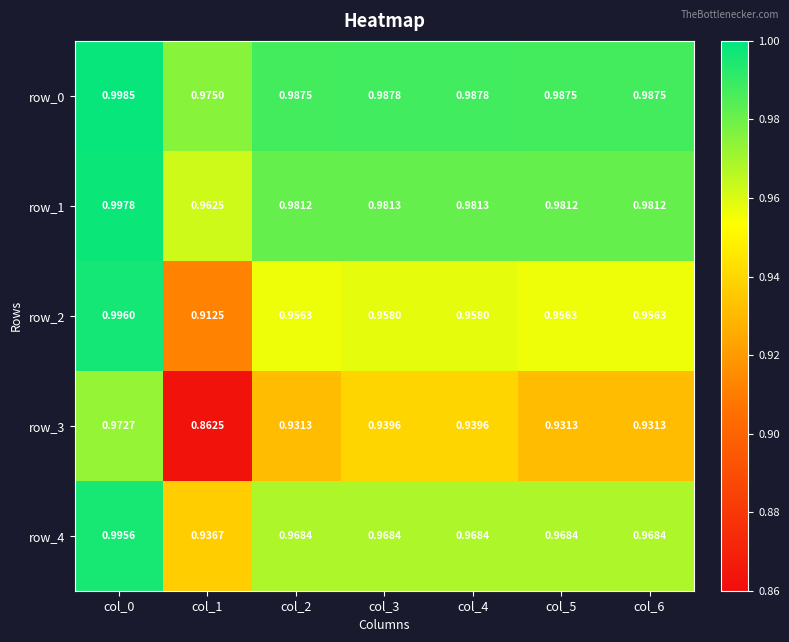

Is it true that row_2 equals 1.0 at col_4?

True